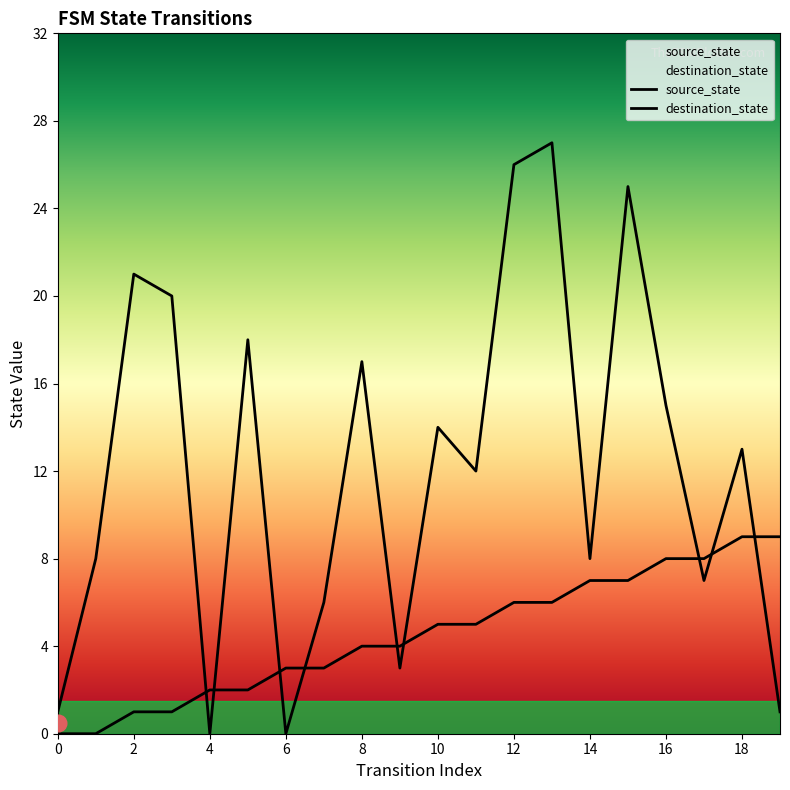

Rank the series at 4 from highest to lowest value.

source_state, destination_state